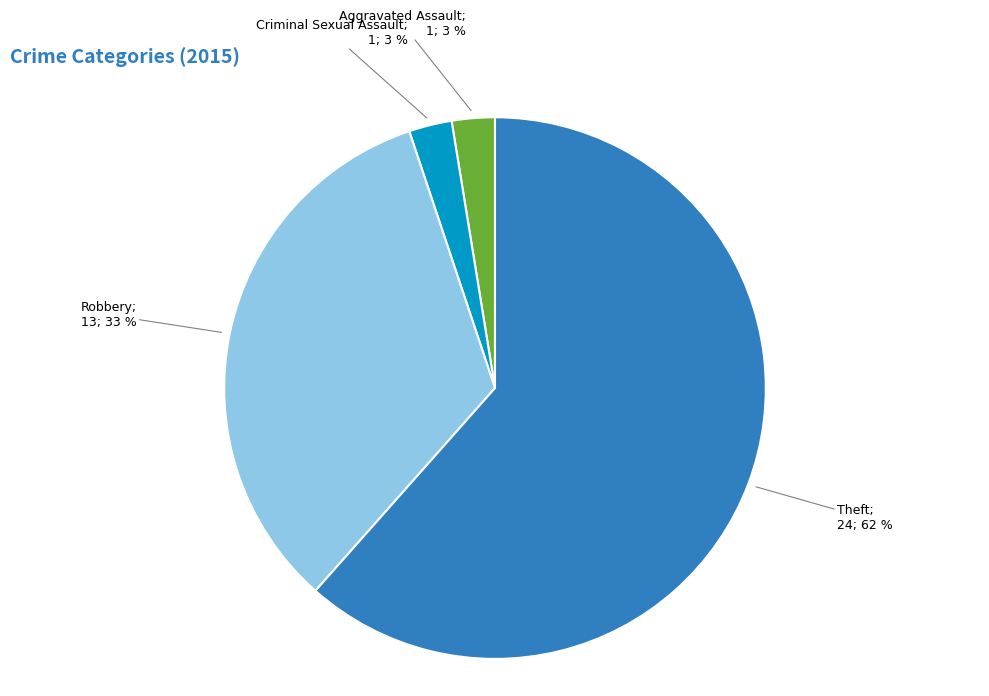

To the nearest percent, what is the average slice percentage?

25%